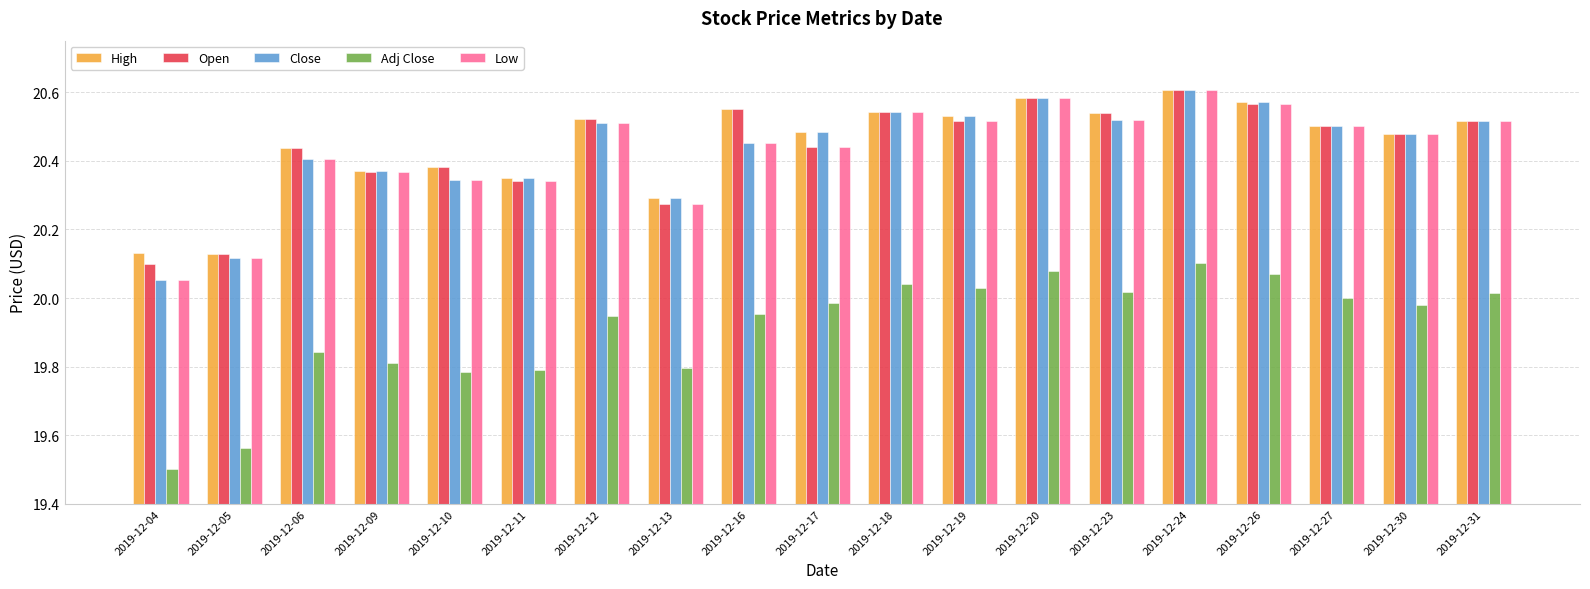

Which series has the largest range (max minus min)?

Adj Close